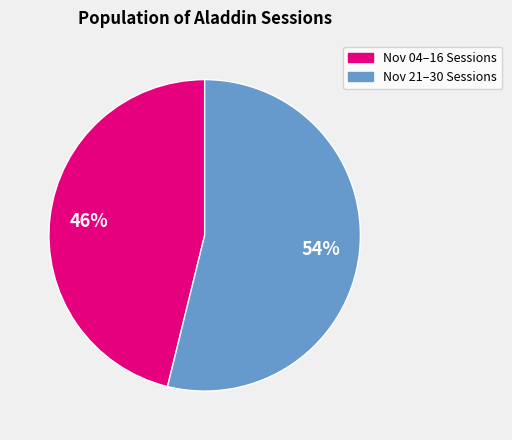

To the nearest percent, what is the difference between the largest and smallest slice percentages?

8%